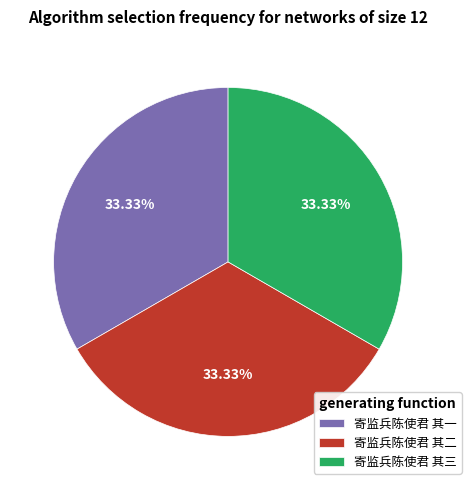

How many segments does this pie chart have?

3